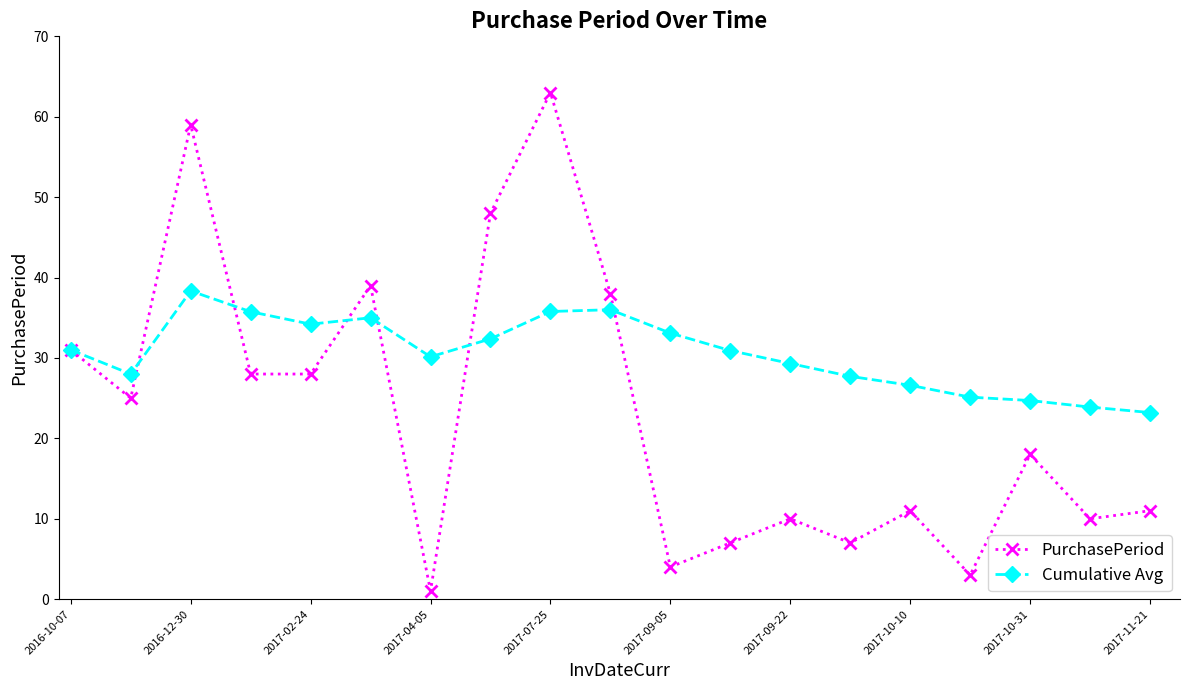

Does the chart display data point markers on the line(s)?

Yes